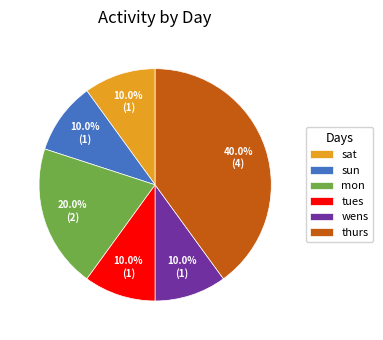

Combined, do sat and wens account for over 50%?

No